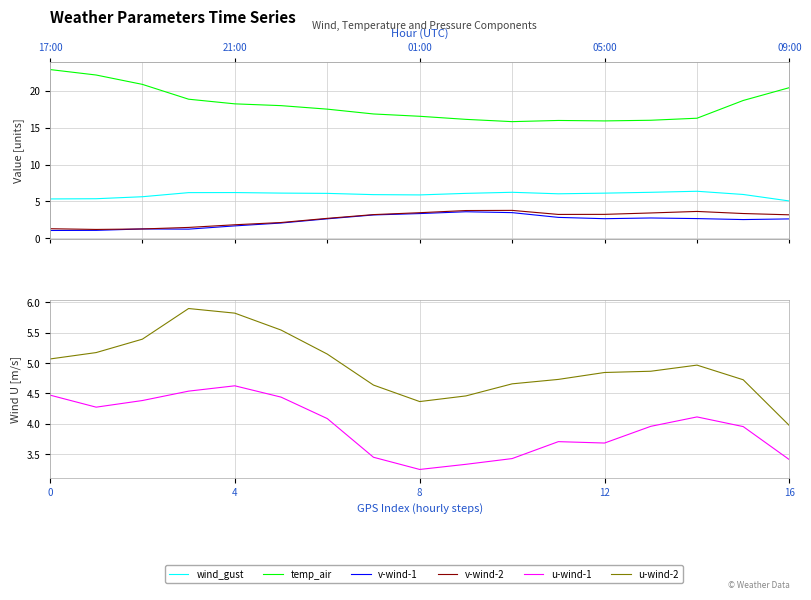

Which has a higher value, 5 or 15?

5